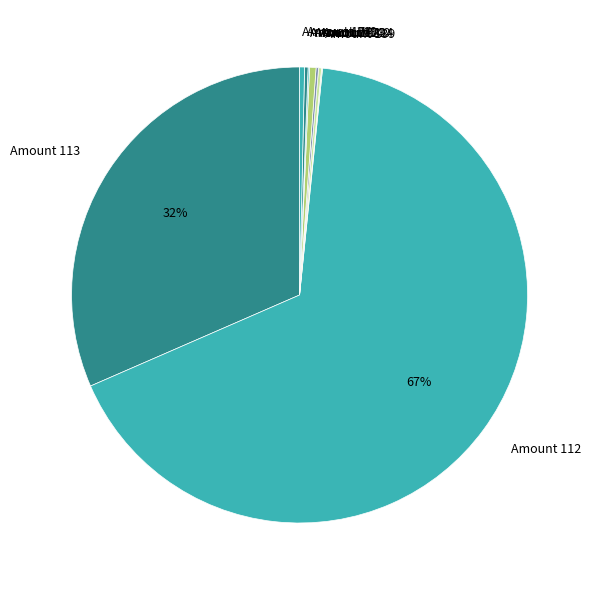

Which slice is the largest?

Amount 112